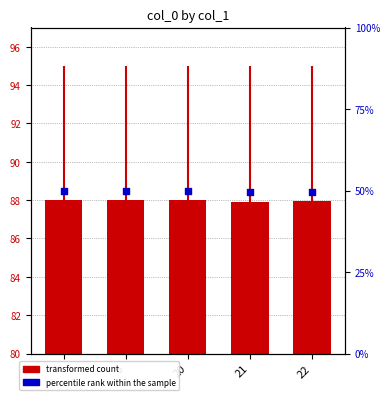

What are all the series names shown in the legend?

transformed count, percentile rank within the sample